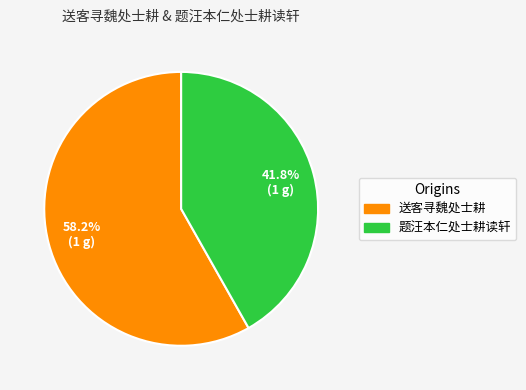

True or false: 题汪本仁处士耕读轩 accounts for 42% of the total.

True